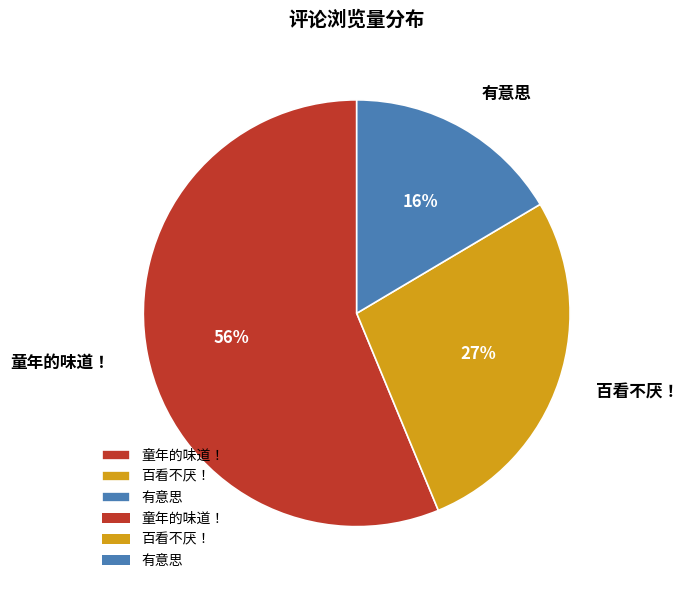

Rank the categories by value from highest to lowest.

童年的味道！, 百看不厌！, 有意思